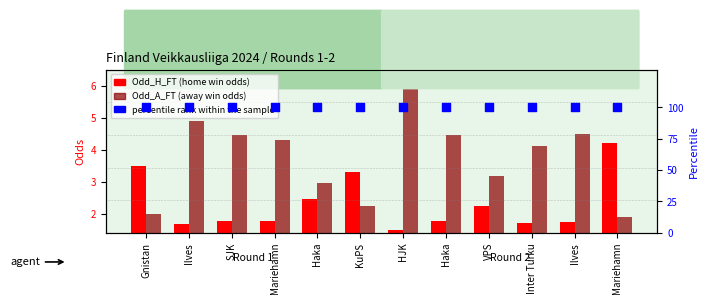

What is the total value across all series at Gnistan?

105.5